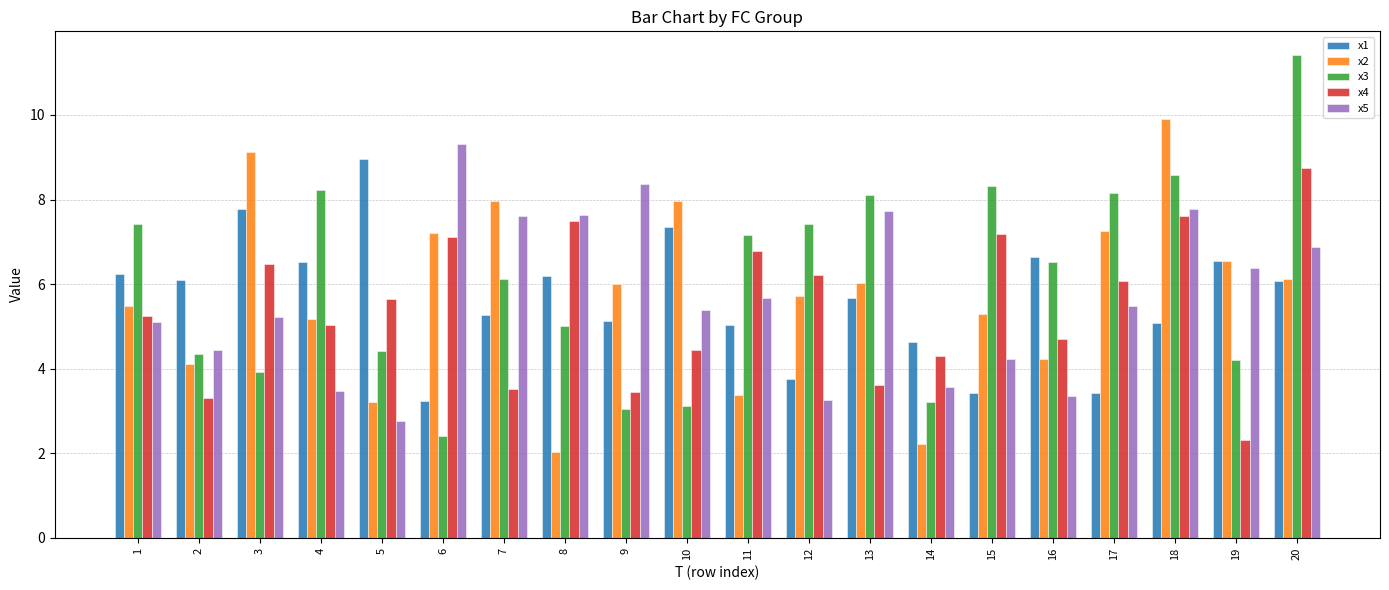

How many bars are there in each group?

5